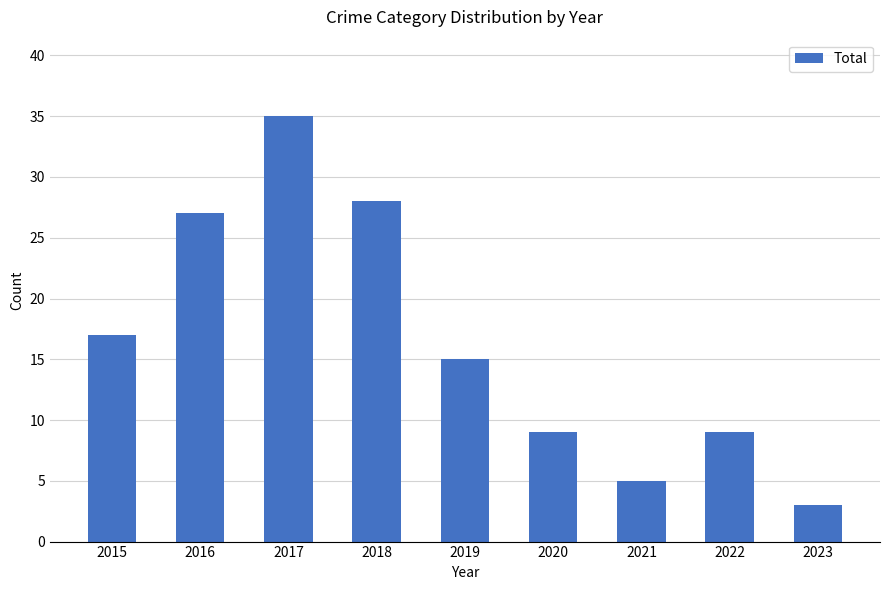

Reading left to right, list all the values displayed in this chart.

2015=17	2016=27	2017=35	2018=28	2019=15	2020=9	2021=5	2022=9	2023=3